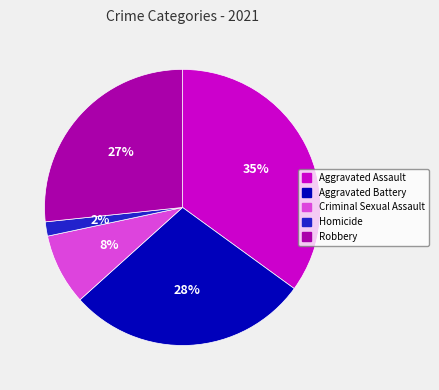

Combined, do Robbery and Aggravated Battery account for over 50%?

Yes